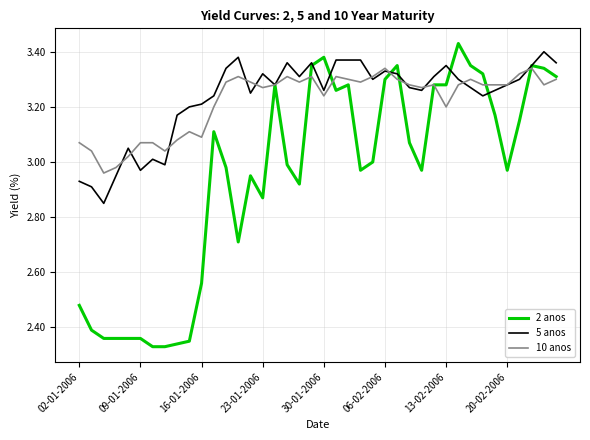

Which series has the largest range (max minus min)?

2 anos